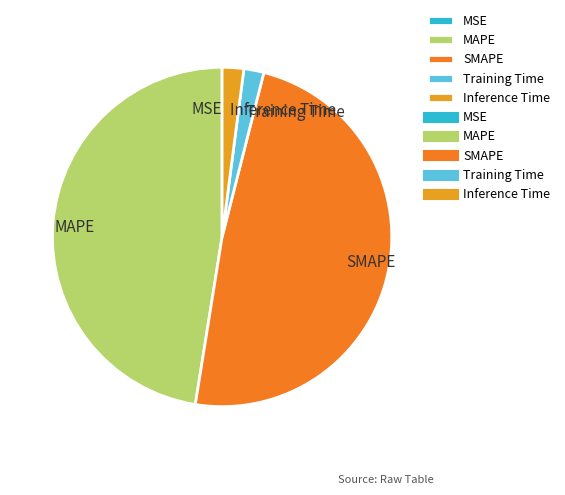

Is there any slice that represents more than half of the pie?

No